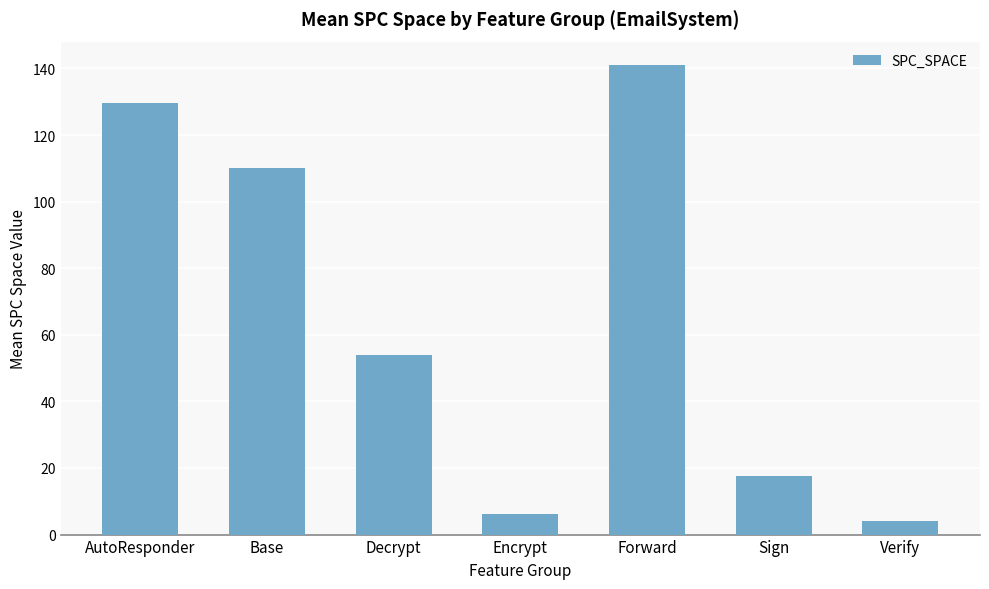

Which has a higher value, Decrypt or Base?

Base